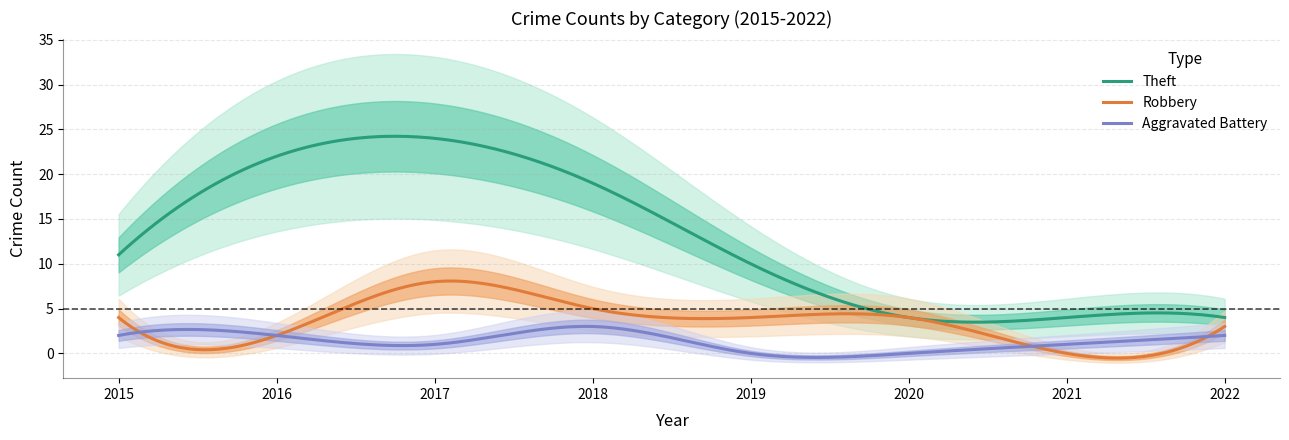

How many intersections are there between Aggravated Battery and Robbery?

4